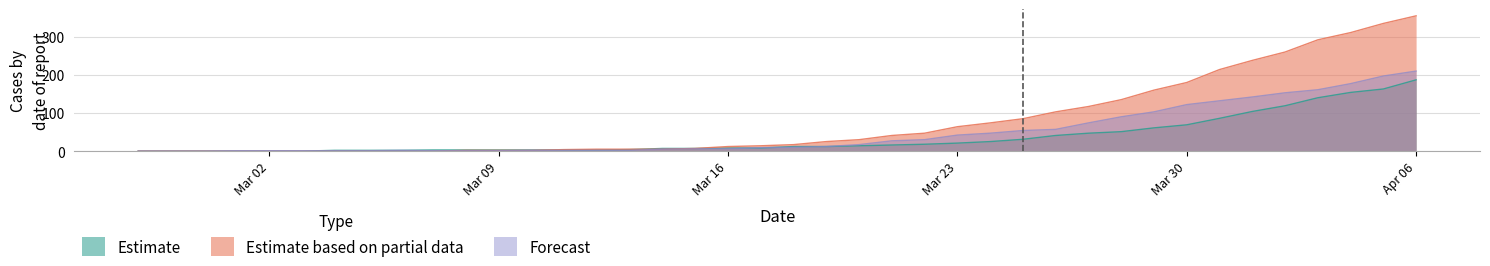

List the series in order of their overall mean, highest first.

Estimate based on partial data, Forecast, Estimate